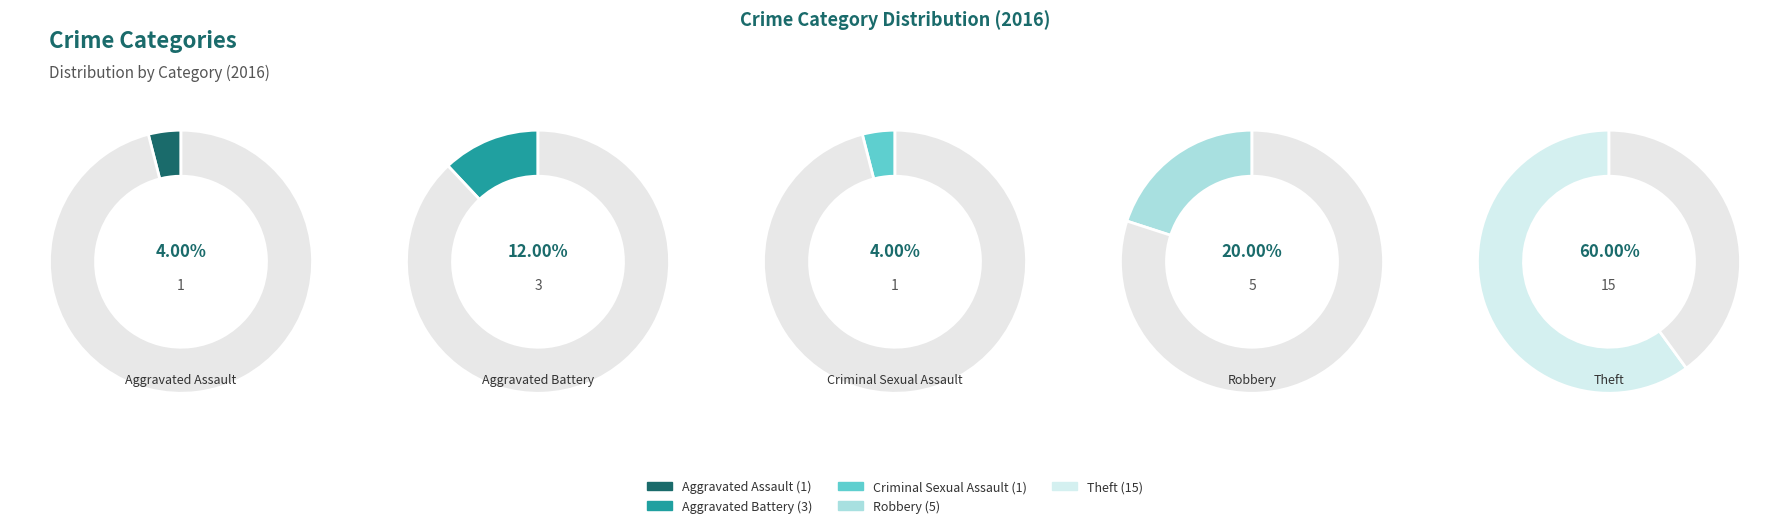

Is the sum of Aggravated Assault and Robbery greater than half?

No